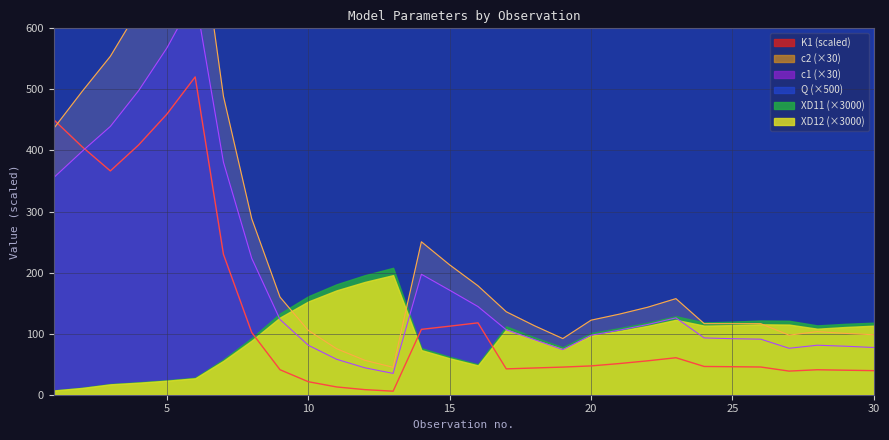

What value does the c2 series have at 19?

91.9